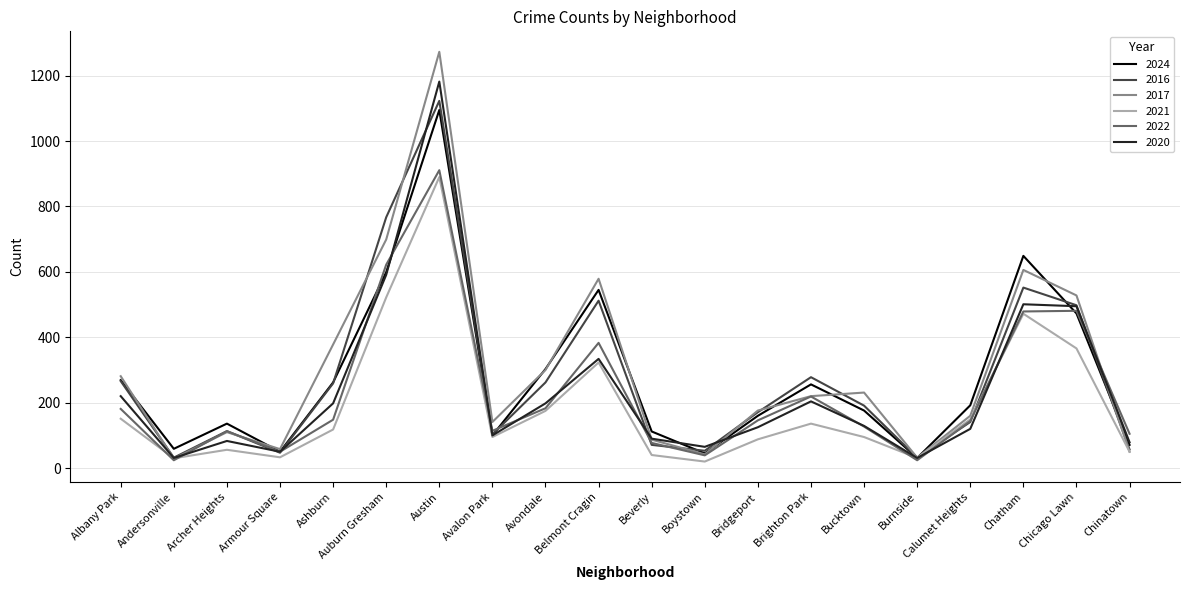

What are all the series names shown in the legend?

2024, 2016, 2017, 2021, 2022, 2020